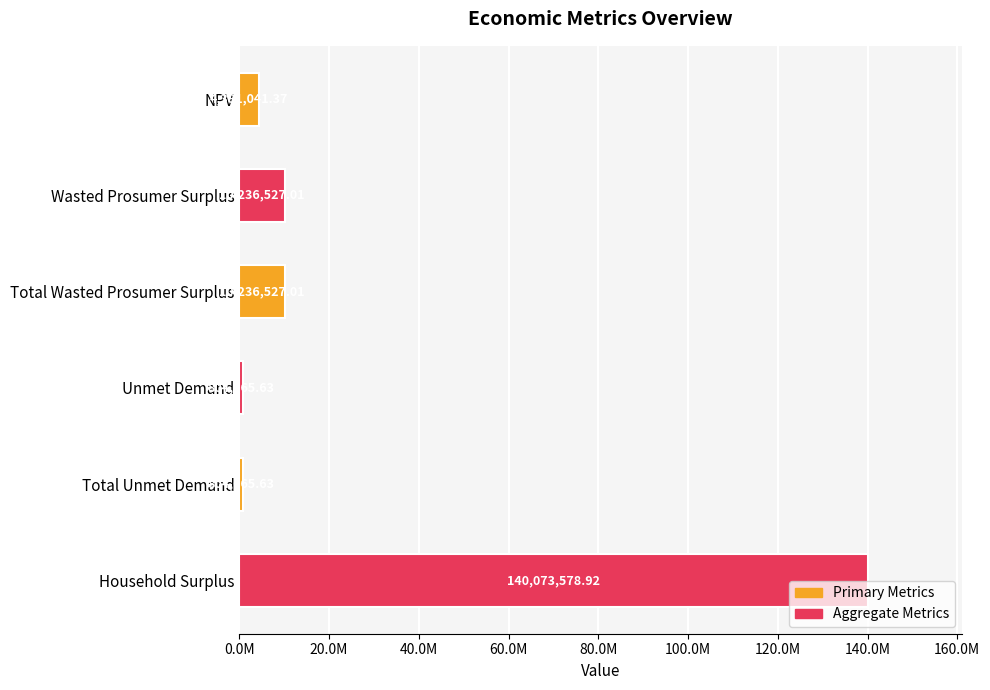

What is the sum of all values?

166537005.6